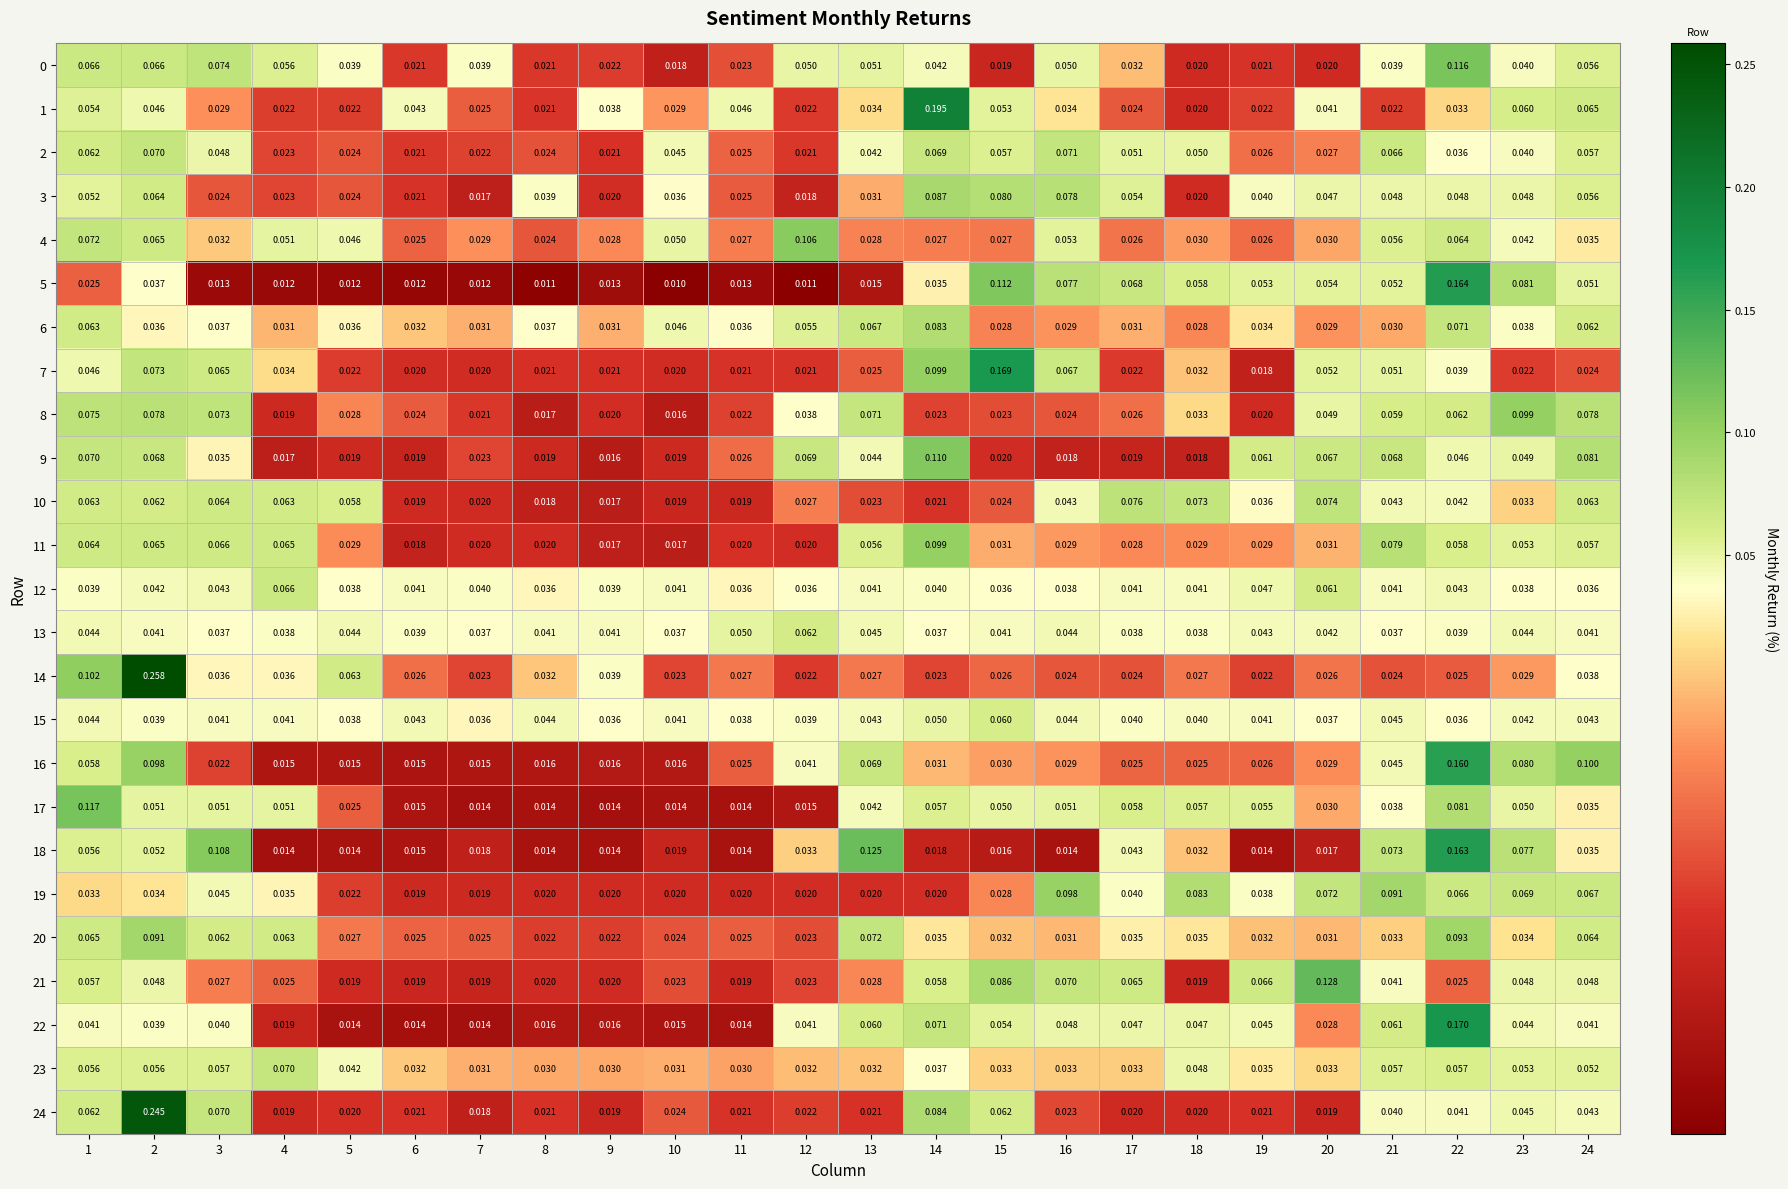

Count the number of categories in the chart.

24